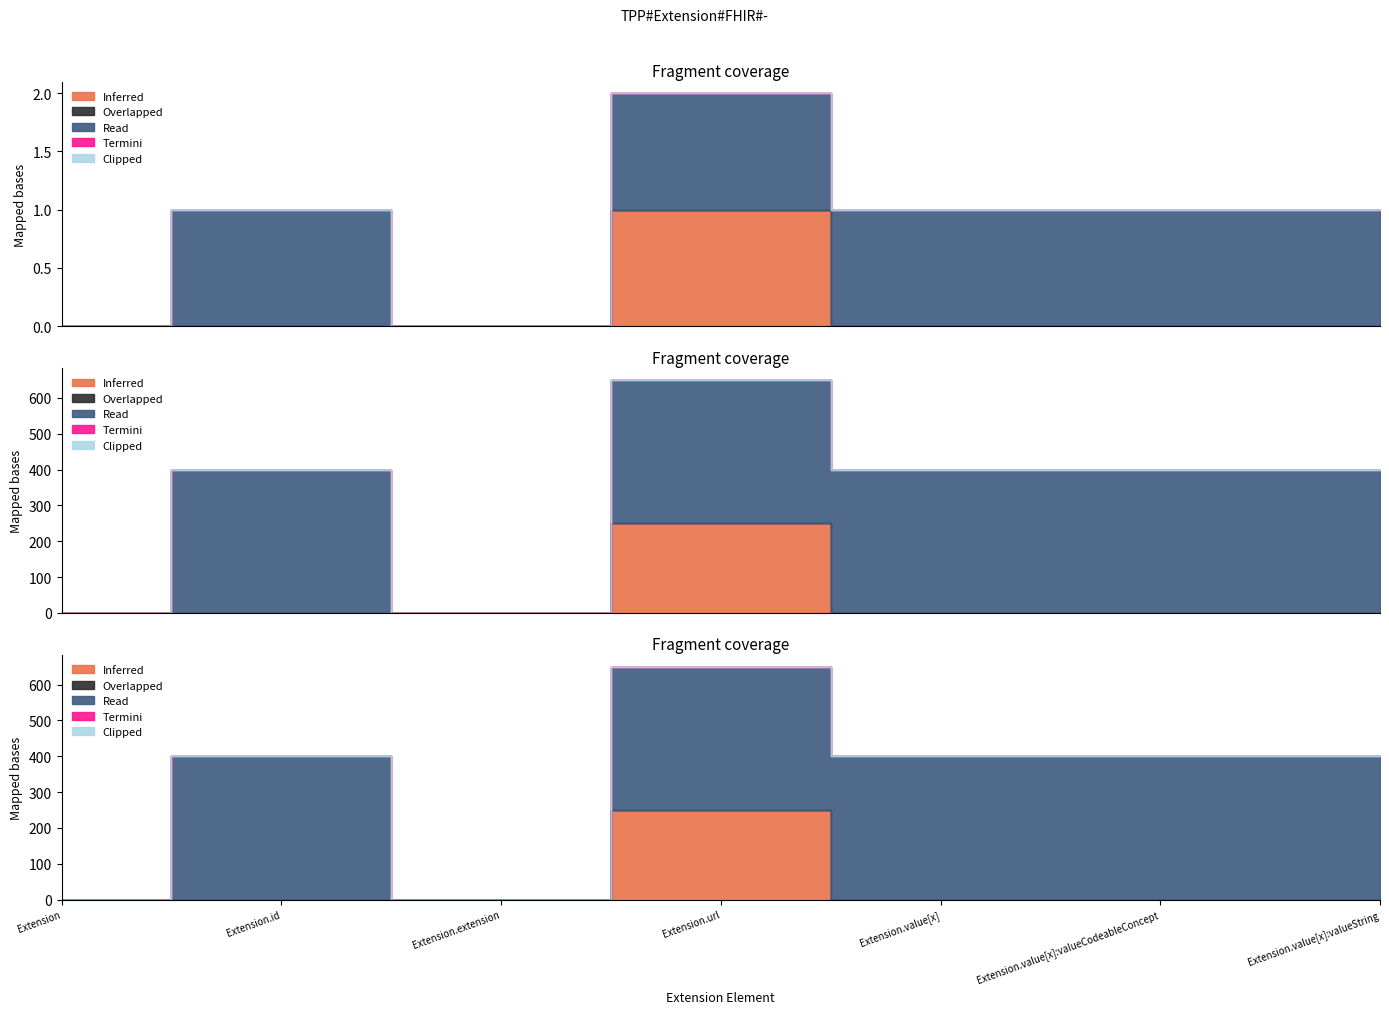

What position from the left is Extension.value[x]?

5